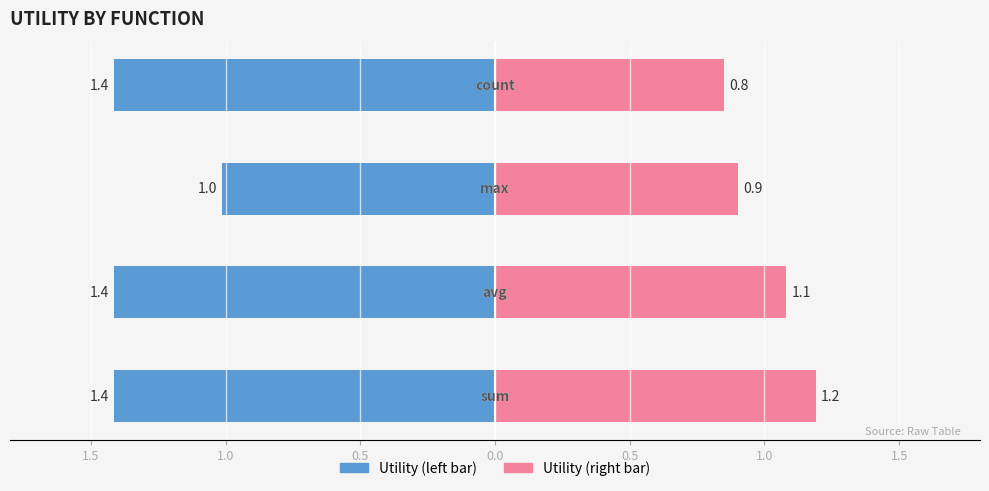

Reading left to right, extract all data points from this chart.

avg_utility_left: -1.4	-1.4	-1.0	-1.4
max_utility_right: 1.2	1.1	0.9	0.8